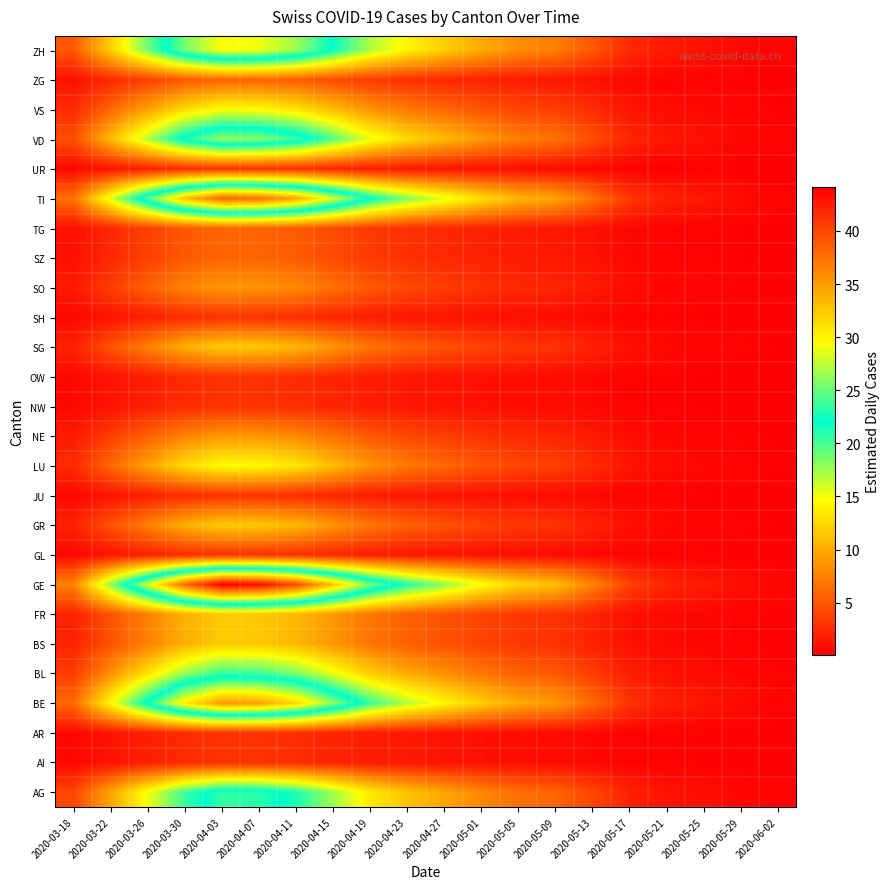

Reading left to right, list all the values displayed in this chart.

AG: 2020-03-18=4.1	2020-03-22=9.6	2020-03-26=15.0	2020-03-30=20.4	2020-04-03=23.5	2020-04-07=23.2	2020-04-11=21.3	2020-04-15=17.5	2020-04-19=13.7	2020-04-23=11.3	2020-04-27=9.6	2020-05-01=7.9	2020-05-05=6.6	2020-05-09=5.9	2020-05-13=4.1	2020-05-17=2.0	2020-05-21=1.2	2020-05-25=0.9	2020-05-29=0.5	2020-06-02=0.2
AI: 2020-03-18=0.5	2020-03-22=1.2	2020-03-26=1.9	2020-03-30=2.6	2020-04-03=2.9	2020-04-07=2.9	2020-04-11=2.7	2020-04-15=2.2	2020-04-19=1.7	2020-04-23=1.4	2020-04-27=1.2	2020-05-01=1.0	2020-05-05=0.8	2020-05-09=0.7	2020-05-13=0.5	2020-05-17=0.2	2020-05-21=0.1	2020-05-25=0.1	2020-05-29=0.1	2020-06-02=0.0
AR: 2020-03-18=0.5	2020-03-22=1.2	2020-03-26=1.9	2020-03-30=2.6	2020-04-03=2.9	2020-04-07=2.9	2020-04-11=2.7	2020-04-15=2.2	2020-04-19=1.7	2020-04-23=1.4	2020-04-27=1.2	2020-05-01=1.0	2020-05-05=0.8	2020-05-09=0.7	2020-05-13=0.5	2020-05-17=0.2	2020-05-21=0.1	2020-05-25=0.1	2020-05-29=0.1	2020-06-02=0.0
BE: 2020-03-18=6.1	2020-03-22=14.4	2020-03-26=22.6	2020-03-30=30.6	2020-04-03=35.3	2020-04-07=34.8	2020-04-11=31.9	2020-04-15=26.3	2020-04-19=20.5	2020-04-23=16.9	2020-04-27=14.4	2020-05-01=11.9	2020-05-05=9.8	2020-05-09=8.9	2020-05-13=6.1	2020-05-17=3.0	2020-05-21=1.8	2020-05-25=1.3	2020-05-29=0.7	2020-06-02=0.4
BL: 2020-03-18=3.6	2020-03-22=8.4	2020-03-26=13.2	2020-03-30=17.9	2020-04-03=20.6	2020-04-07=20.3	2020-04-11=18.6	2020-04-15=15.3	2020-04-19=12.0	2020-04-23=9.9	2020-04-27=8.4	2020-05-01=6.9	2020-05-05=5.7	2020-05-09=5.2	2020-05-13=3.6	2020-05-17=1.8	2020-05-21=1.1	2020-05-25=0.8	2020-05-29=0.4	2020-06-02=0.2
BS: 2020-03-18=2.0	2020-03-22=4.8	2020-03-26=7.5	2020-03-30=10.2	2020-04-03=11.8	2020-04-07=11.6	2020-04-11=10.6	2020-04-15=8.8	2020-04-19=6.8	2020-04-23=5.6	2020-04-27=4.8	2020-05-01=4.0	2020-05-05=3.3	2020-05-09=3.0	2020-05-13=2.0	2020-05-17=1.0	2020-05-21=0.6	2020-05-25=0.4	2020-05-29=0.2	2020-06-02=0.1
FR: 2020-03-18=2.0	2020-03-22=4.8	2020-03-26=7.5	2020-03-30=10.2	2020-04-03=11.8	2020-04-07=11.6	2020-04-11=10.6	2020-04-15=8.8	2020-04-19=6.8	2020-04-23=5.6	2020-04-27=4.8	2020-05-01=4.0	2020-05-05=3.3	2020-05-09=3.0	2020-05-13=2.0	2020-05-17=1.0	2020-05-21=0.6	2020-05-25=0.4	2020-05-29=0.2	2020-06-02=0.1
GE: 2020-03-18=7.6	2020-03-22=18.0	2020-03-26=28.2	2020-03-30=38.2	2020-04-03=44.1	2020-04-07=43.5	2020-04-11=39.9	2020-04-15=32.9	2020-04-19=25.6	2020-04-23=21.1	2020-04-27=18.0	2020-05-01=14.8	2020-05-05=12.3	2020-05-09=11.1	2020-05-13=7.6	2020-05-17=3.8	2020-05-21=2.2	2020-05-25=1.6	2020-05-29=0.9	2020-06-02=0.4
GL: 2020-03-18=0.5	2020-03-22=1.2	2020-03-26=1.9	2020-03-30=2.6	2020-04-03=2.9	2020-04-07=2.9	2020-04-11=2.7	2020-04-15=2.2	2020-04-19=1.7	2020-04-23=1.4	2020-04-27=1.2	2020-05-01=1.0	2020-05-05=0.8	2020-05-09=0.7	2020-05-13=0.5	2020-05-17=0.2	2020-05-21=0.1	2020-05-25=0.1	2020-05-29=0.1	2020-06-02=0.0
GR: 2020-03-18=2.0	2020-03-22=4.8	2020-03-26=7.5	2020-03-30=10.2	2020-04-03=11.8	2020-04-07=11.6	2020-04-11=10.6	2020-04-15=8.8	2020-04-19=6.8	2020-04-23=5.6	2020-04-27=4.8	2020-05-01=4.0	2020-05-05=3.3	2020-05-09=3.0	2020-05-13=2.0	2020-05-17=1.0	2020-05-21=0.6	2020-05-25=0.4	2020-05-29=0.2	2020-06-02=0.1
JU: 2020-03-18=0.5	2020-03-22=1.2	2020-03-26=1.9	2020-03-30=2.6	2020-04-03=2.9	2020-04-07=2.9	2020-04-11=2.7	2020-04-15=2.2	2020-04-19=1.7	2020-04-23=1.4	2020-04-27=1.2	2020-05-01=1.0	2020-05-05=0.8	2020-05-09=0.7	2020-05-13=0.5	2020-05-17=0.2	2020-05-21=0.1	2020-05-25=0.1	2020-05-29=0.1	2020-06-02=0.0
LU: 2020-03-18=2.6	2020-03-22=6.0	2020-03-26=9.4	2020-03-30=12.8	2020-04-03=14.7	2020-04-07=14.5	2020-04-11=13.3	2020-04-15=11.0	2020-04-19=8.6	2020-04-23=7.1	2020-04-27=6.0	2020-05-01=5.0	2020-05-05=4.1	2020-05-09=3.7	2020-05-13=2.6	2020-05-17=1.2	2020-05-21=0.8	2020-05-25=0.6	2020-05-29=0.3	2020-06-02=0.2
NE: 2020-03-18=1.5	2020-03-22=3.6	2020-03-26=5.6	2020-03-30=7.6	2020-04-03=8.8	2020-04-07=8.7	2020-04-11=8.0	2020-04-15=6.6	2020-04-19=5.1	2020-04-23=4.2	2020-04-27=3.6	2020-05-01=3.0	2020-05-05=2.5	2020-05-09=2.2	2020-05-13=1.5	2020-05-17=0.8	2020-05-21=0.4	2020-05-25=0.3	2020-05-29=0.2	2020-06-02=0.1
NW: 2020-03-18=0.5	2020-03-22=1.2	2020-03-26=1.9	2020-03-30=2.6	2020-04-03=2.9	2020-04-07=2.9	2020-04-11=2.7	2020-04-15=2.2	2020-04-19=1.7	2020-04-23=1.4	2020-04-27=1.2	2020-05-01=1.0	2020-05-05=0.8	2020-05-09=0.7	2020-05-13=0.5	2020-05-17=0.2	2020-05-21=0.1	2020-05-25=0.1	2020-05-29=0.1	2020-06-02=0.0
OW: 2020-03-18=0.5	2020-03-22=1.2	2020-03-26=1.9	2020-03-30=2.6	2020-04-03=2.9	2020-04-07=2.9	2020-04-11=2.7	2020-04-15=2.2	2020-04-19=1.7	2020-04-23=1.4	2020-04-27=1.2	2020-05-01=1.0	2020-05-05=0.8	2020-05-09=0.7	2020-05-13=0.5	2020-05-17=0.2	2020-05-21=0.1	2020-05-25=0.1	2020-05-29=0.1	2020-06-02=0.0
SG: 2020-03-18=2.0	2020-03-22=4.8	2020-03-26=7.5	2020-03-30=10.2	2020-04-03=11.8	2020-04-07=11.6	2020-04-11=10.6	2020-04-15=8.8	2020-04-19=6.8	2020-04-23=5.6	2020-04-27=4.8	2020-05-01=4.0	2020-05-05=3.3	2020-05-09=3.0	2020-05-13=2.0	2020-05-17=1.0	2020-05-21=0.6	2020-05-25=0.4	2020-05-29=0.2	2020-06-02=0.1
SH: 2020-03-18=0.5	2020-03-22=1.2	2020-03-26=1.9	2020-03-30=2.6	2020-04-03=2.9	2020-04-07=2.9	2020-04-11=2.7	2020-04-15=2.2	2020-04-19=1.7	2020-04-23=1.4	2020-04-27=1.2	2020-05-01=1.0	2020-05-05=0.8	2020-05-09=0.7	2020-05-13=0.5	2020-05-17=0.2	2020-05-21=0.1	2020-05-25=0.1	2020-05-29=0.1	2020-06-02=0.0
SO: 2020-03-18=1.5	2020-03-22=3.6	2020-03-26=5.6	2020-03-30=7.6	2020-04-03=8.8	2020-04-07=8.7	2020-04-11=8.0	2020-04-15=6.6	2020-04-19=5.1	2020-04-23=4.2	2020-04-27=3.6	2020-05-01=3.0	2020-05-05=2.5	2020-05-09=2.2	2020-05-13=1.5	2020-05-17=0.8	2020-05-21=0.4	2020-05-25=0.3	2020-05-29=0.2	2020-06-02=0.1
SZ: 2020-03-18=1.0	2020-03-22=2.4	2020-03-26=3.8	2020-03-30=5.1	2020-04-03=5.9	2020-04-07=5.8	2020-04-11=5.3	2020-04-15=4.4	2020-04-19=3.4	2020-04-23=2.8	2020-04-27=2.4	2020-05-01=2.0	2020-05-05=1.6	2020-05-09=1.5	2020-05-13=1.0	2020-05-17=0.5	2020-05-21=0.3	2020-05-25=0.2	2020-05-29=0.1	2020-06-02=0.1
TG: 2020-03-18=1.0	2020-03-22=2.4	2020-03-26=3.8	2020-03-30=5.1	2020-04-03=5.9	2020-04-07=5.8	2020-04-11=5.3	2020-04-15=4.4	2020-04-19=3.4	2020-04-23=2.8	2020-04-27=2.4	2020-05-01=2.0	2020-05-05=1.6	2020-05-09=1.5	2020-05-13=1.0	2020-05-17=0.5	2020-05-21=0.3	2020-05-25=0.2	2020-05-29=0.1	2020-06-02=0.1
TI: 2020-03-18=6.6	2020-03-22=15.6	2020-03-26=24.4	2020-03-30=33.1	2020-04-03=38.2	2020-04-07=37.7	2020-04-11=34.6	2020-04-15=28.5	2020-04-19=22.2	2020-04-23=18.3	2020-04-27=15.6	2020-05-01=12.9	2020-05-05=10.7	2020-05-09=9.6	2020-05-13=6.6	2020-05-17=3.2	2020-05-21=2.0	2020-05-25=1.4	2020-05-29=0.8	2020-06-02=0.4
UR: 2020-03-18=0.5	2020-03-22=1.2	2020-03-26=1.9	2020-03-30=2.6	2020-04-03=2.9	2020-04-07=2.9	2020-04-11=2.7	2020-04-15=2.2	2020-04-19=1.7	2020-04-23=1.4	2020-04-27=1.2	2020-05-01=1.0	2020-05-05=0.8	2020-05-09=0.7	2020-05-13=0.5	2020-05-17=0.2	2020-05-21=0.1	2020-05-25=0.1	2020-05-29=0.1	2020-06-02=0.0
VD: 2020-03-18=4.6	2020-03-22=10.8	2020-03-26=16.9	2020-03-30=22.9	2020-04-03=26.5	2020-04-07=26.1	2020-04-11=23.9	2020-04-15=19.7	2020-04-19=15.4	2020-04-23=12.7	2020-04-27=10.8	2020-05-01=8.9	2020-05-05=7.4	2020-05-09=6.7	2020-05-13=4.6	2020-05-17=2.2	2020-05-21=1.3	2020-05-25=1.0	2020-05-29=0.5	2020-06-02=0.3
VS: 2020-03-18=2.6	2020-03-22=6.0	2020-03-26=9.4	2020-03-30=12.8	2020-04-03=14.7	2020-04-07=14.5	2020-04-11=13.3	2020-04-15=11.0	2020-04-19=8.6	2020-04-23=7.1	2020-04-27=6.0	2020-05-01=5.0	2020-05-05=4.1	2020-05-09=3.7	2020-05-13=2.6	2020-05-17=1.2	2020-05-21=0.8	2020-05-25=0.6	2020-05-29=0.3	2020-06-02=0.2
ZG: 2020-03-18=1.0	2020-03-22=2.4	2020-03-26=3.8	2020-03-30=5.1	2020-04-03=5.9	2020-04-07=5.8	2020-04-11=5.3	2020-04-15=4.4	2020-04-19=3.4	2020-04-23=2.8	2020-04-27=2.4	2020-05-01=2.0	2020-05-05=1.6	2020-05-09=1.5	2020-05-13=1.0	2020-05-17=0.5	2020-05-21=0.3	2020-05-25=0.2	2020-05-29=0.1	2020-06-02=0.1
ZH: 2020-03-18=5.1	2020-03-22=12.0	2020-03-26=18.8	2020-03-30=25.5	2020-04-03=29.4	2020-04-07=29.0	2020-04-11=26.6	2020-04-15=21.9	2020-04-19=17.1	2020-04-23=14.1	2020-04-27=12.0	2020-05-01=9.9	2020-05-05=8.2	2020-05-09=7.4	2020-05-13=5.1	2020-05-17=2.5	2020-05-21=1.5	2020-05-25=1.1	2020-05-29=0.6	2020-06-02=0.3